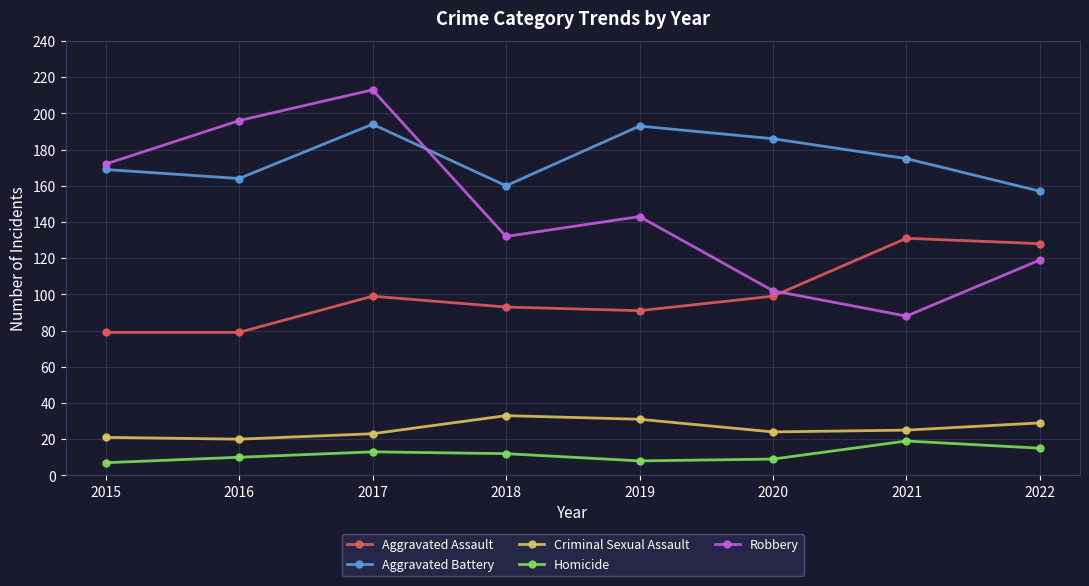

At how many categories does at least one series exceed 113?

8